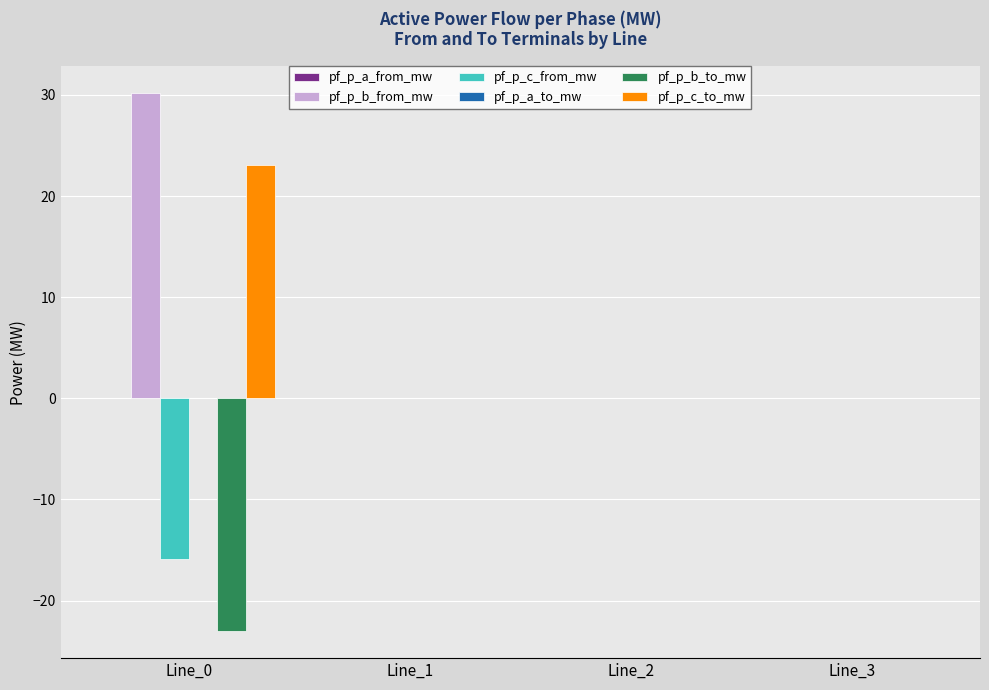

What is the difference between the pf_p_b_from_mw values at Line_2 and Line_0?

30.2